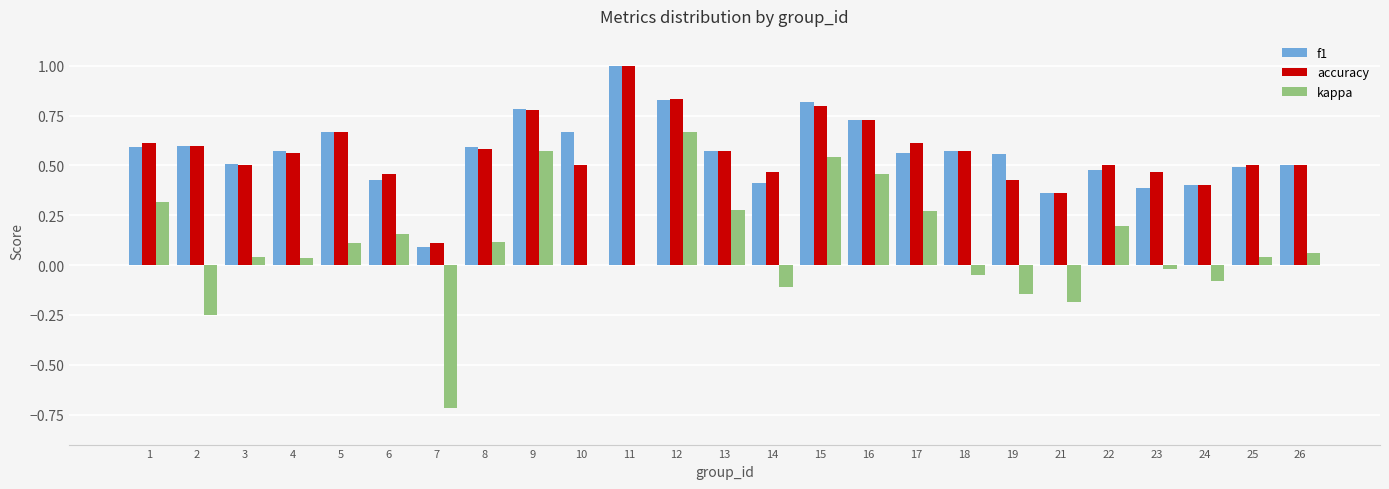

Is the value of kappa at 24 greater than the value of accuracy at 3?

No